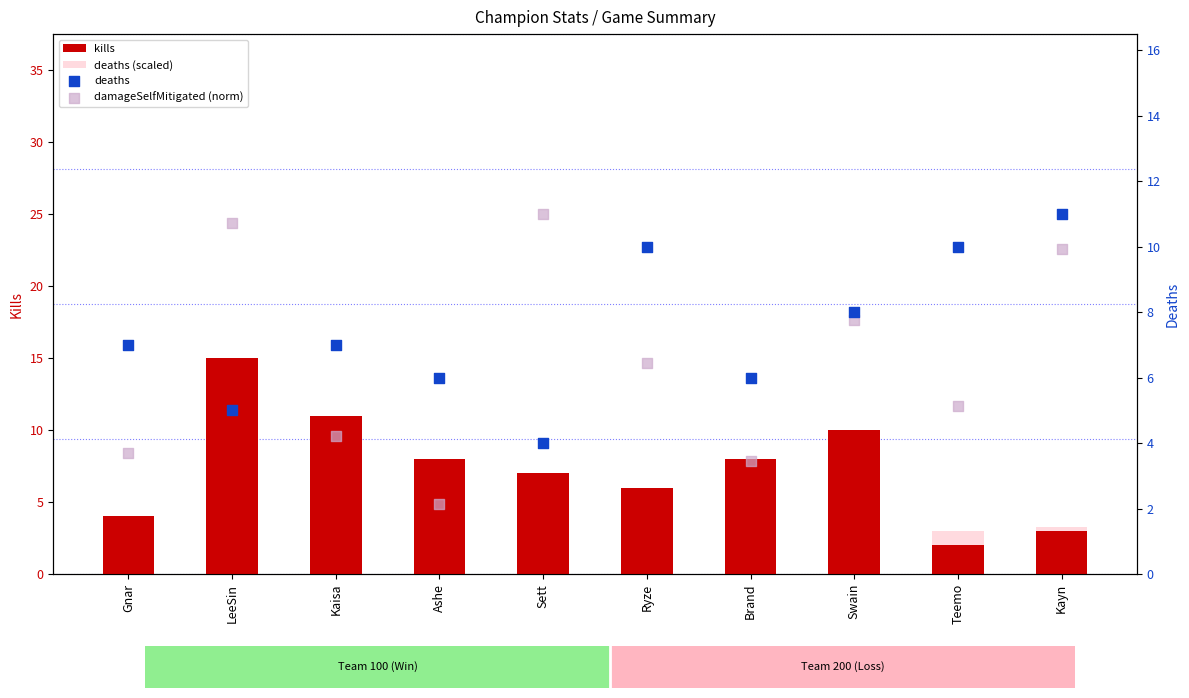

Which series reaches the maximum Y coordinate?

kills